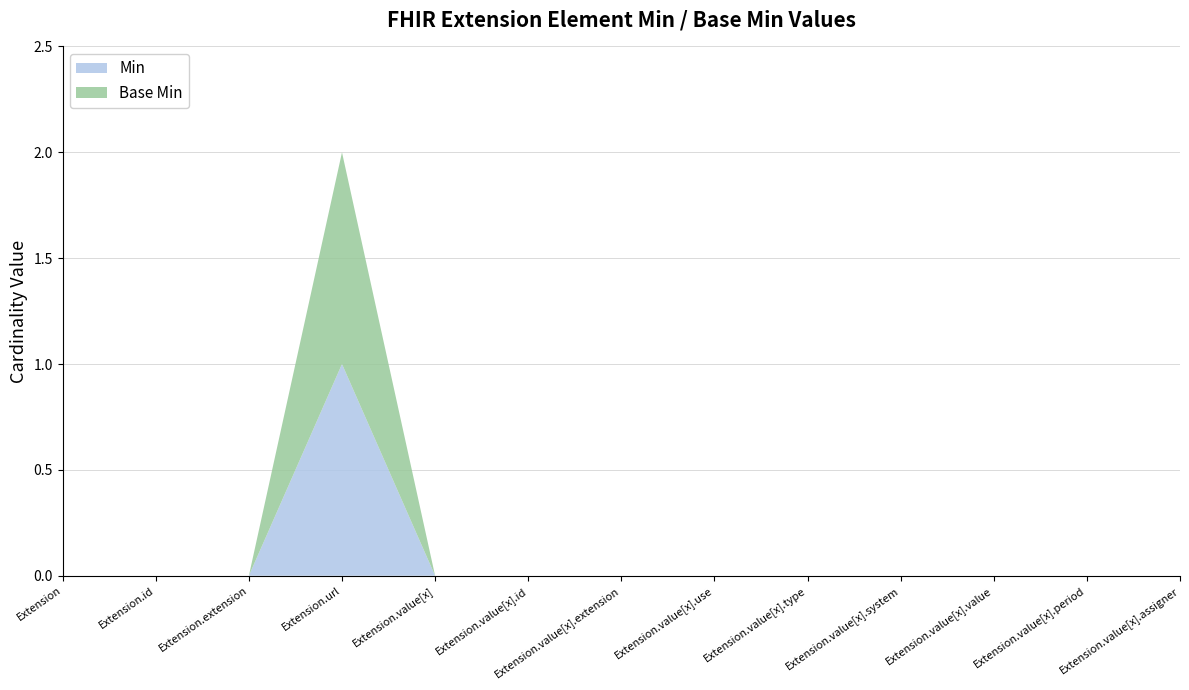

Reading left to right, transcribe all the data shown in this chart.

Min: Extension=0	Extension.id=0	Extension.extension=0	Extension.url=1	Extension.value[x]=0	Extension.value[x].id=0	Extension.value[x].extension=0	Extension.value[x].use=0	Extension.value[x].type=0	Extension.value[x].system=0	Extension.value[x].value=0	Extension.value[x].period=0	Extension.value[x].assigner=0
Base Min: Extension=0	Extension.id=0	Extension.extension=0	Extension.url=1	Extension.value[x]=0	Extension.value[x].id=0	Extension.value[x].extension=0	Extension.value[x].use=0	Extension.value[x].type=0	Extension.value[x].system=0	Extension.value[x].value=0	Extension.value[x].period=0	Extension.value[x].assigner=0